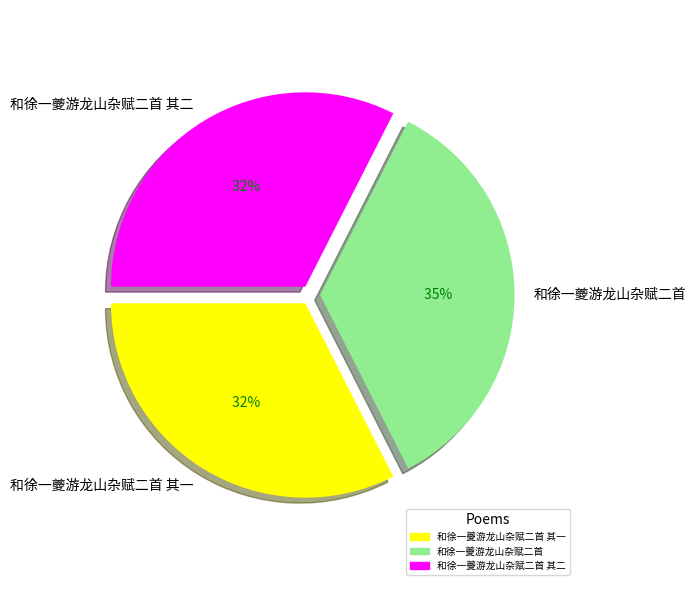

To the nearest percent, what percentage of the pie is 和徐一夔游龙山杂赋二首 其二?

32%